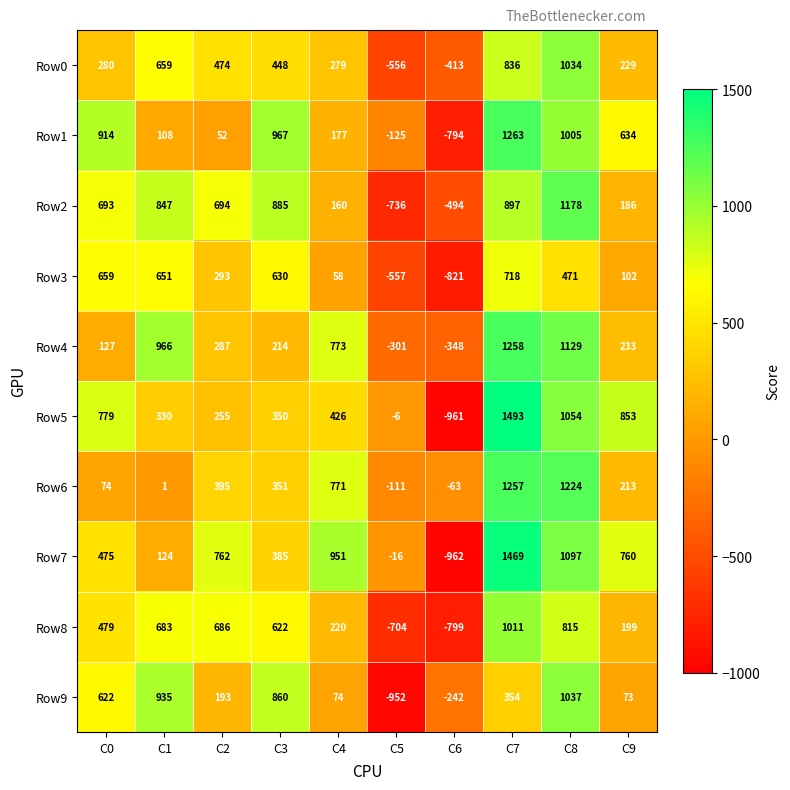

At how many categories does at least one series exceed 1397?

1